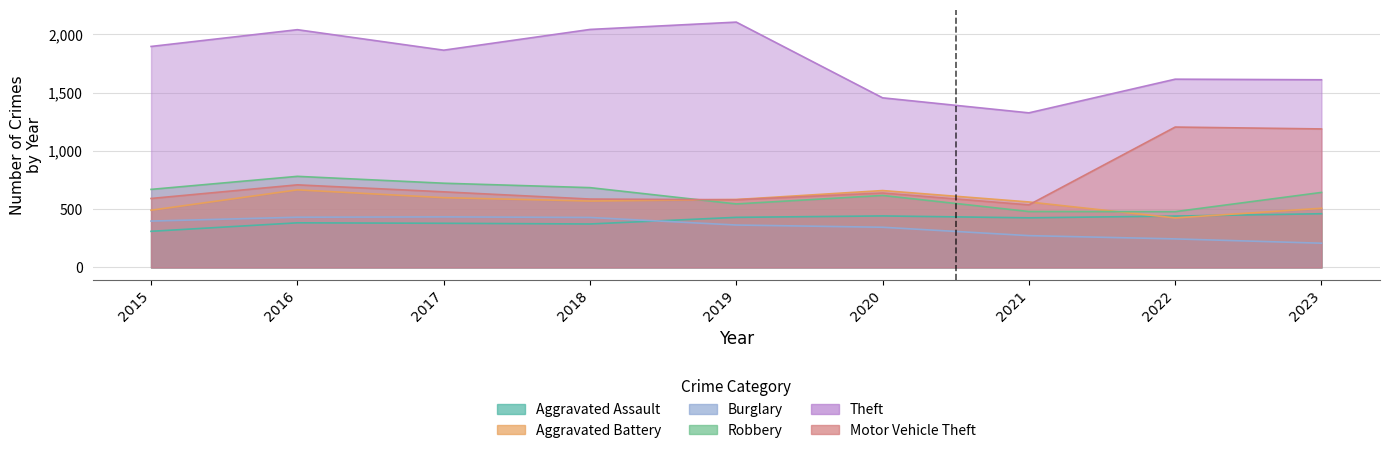

List the series in order of their peak value, highest first.

Theft, Motor Vehicle Theft, Robbery, Aggravated Battery, Aggravated Assault, Burglary